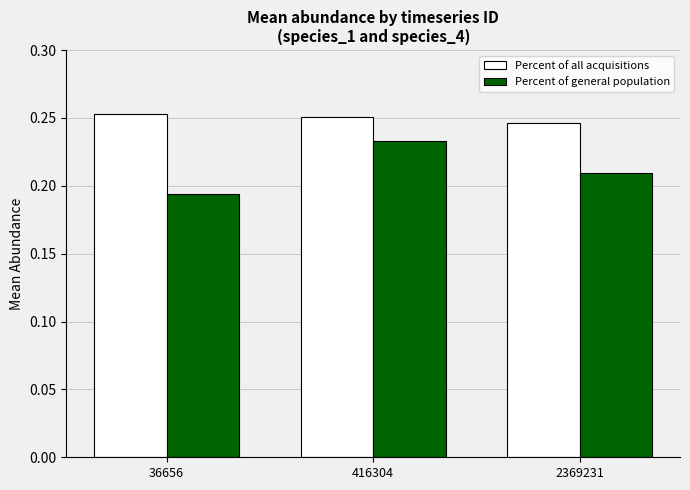

Are the bars horizontal?

No